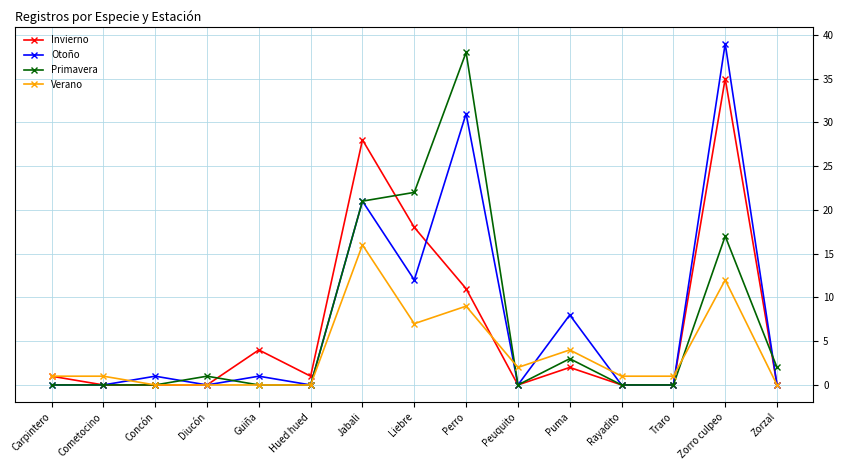

Count the number of categories in the chart.

15